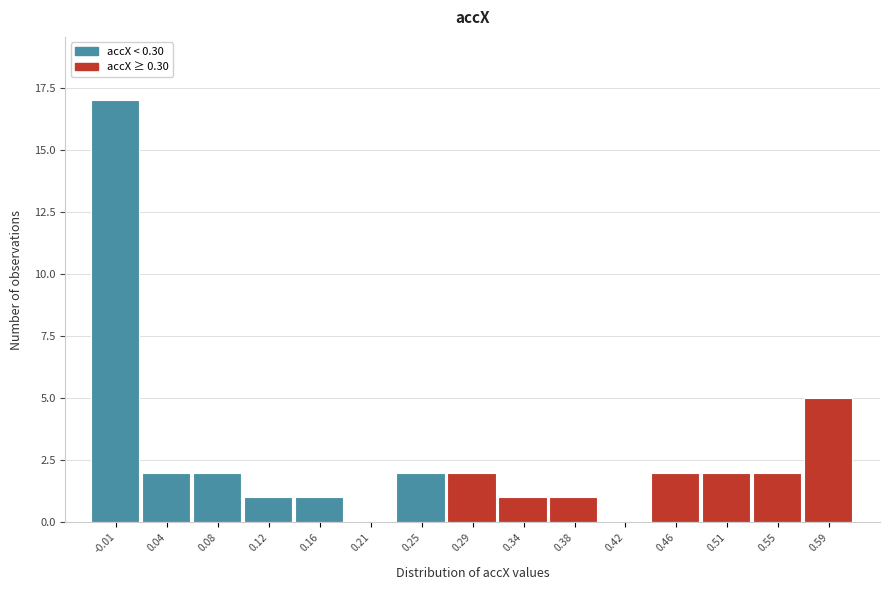

Reading left to right, list all the values displayed in this chart.

-0.01=17	0.04=2	0.08=2	0.12=1	0.16=1	0.21=0	0.25=2	0.29=2	0.34=1	0.38=1	0.42=0	0.46=2	0.51=2	0.55=2	0.59=5